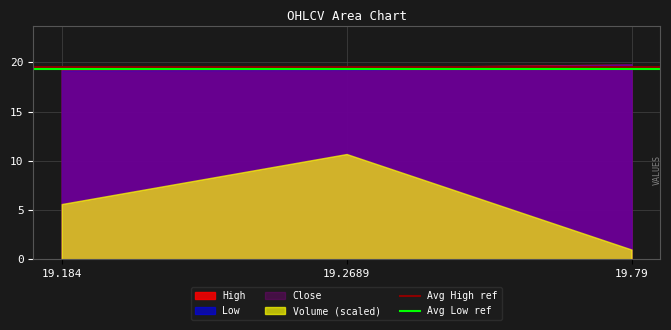

What is the value of the Avg Low ref point at the 2nd from the left?

19.4